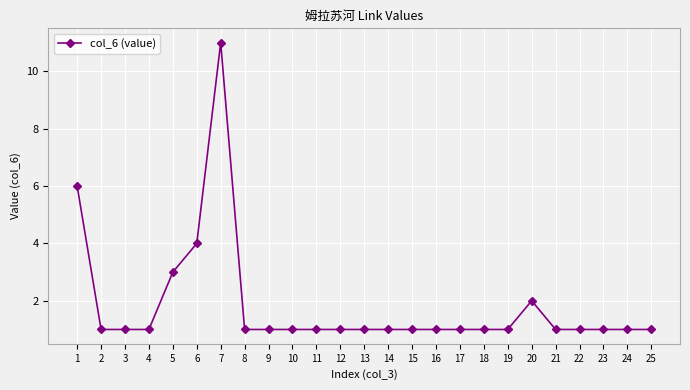

The value at 12 is 1. True or false?

True